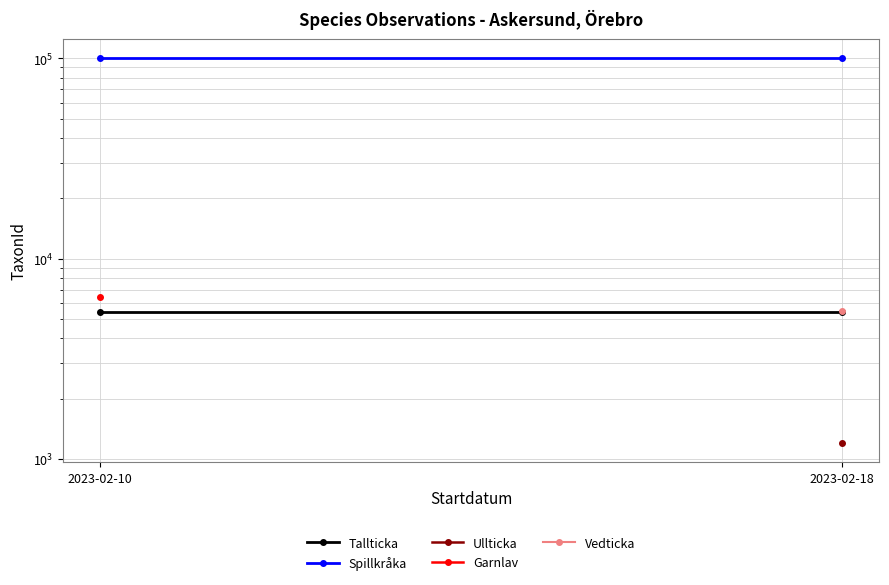

What are all the series names shown in the legend?

Tallticka, Spillkråka, Ullticka, Garnlav, Vedticka